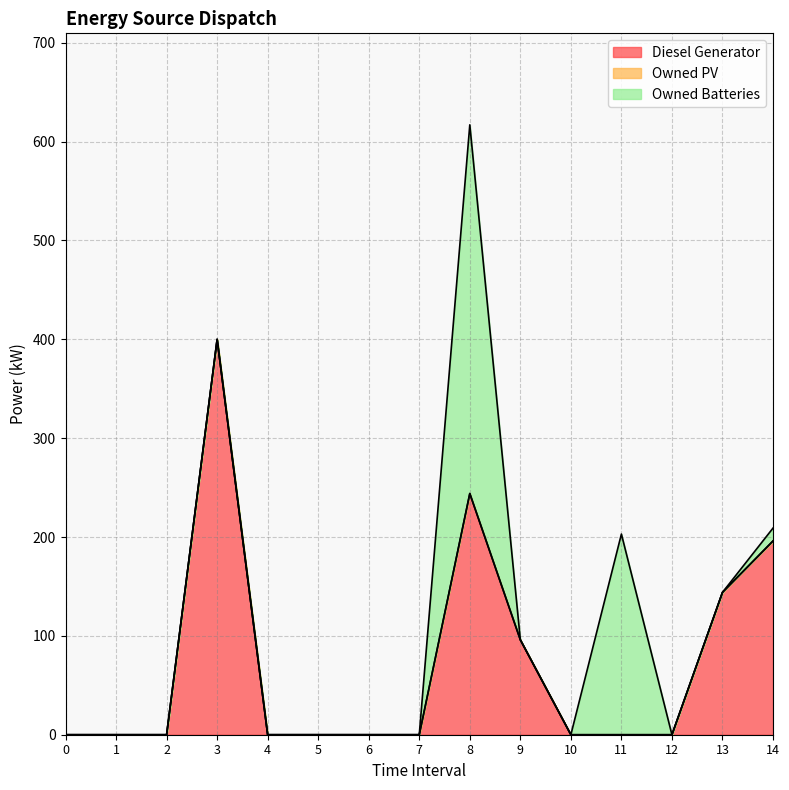

Reading right to left, what are all the values shown in this chart?

Diesel Generator: 196	144	0	0	0	96	244	0	0	0	0	400	0	0	0
Owned PV: 0	0	0	0	0	0	0	0	0	0	0	0	0	0	0
Owned Batteries: 13	0	0	203	0	0	373	0	0	0	0	0	0	0	0